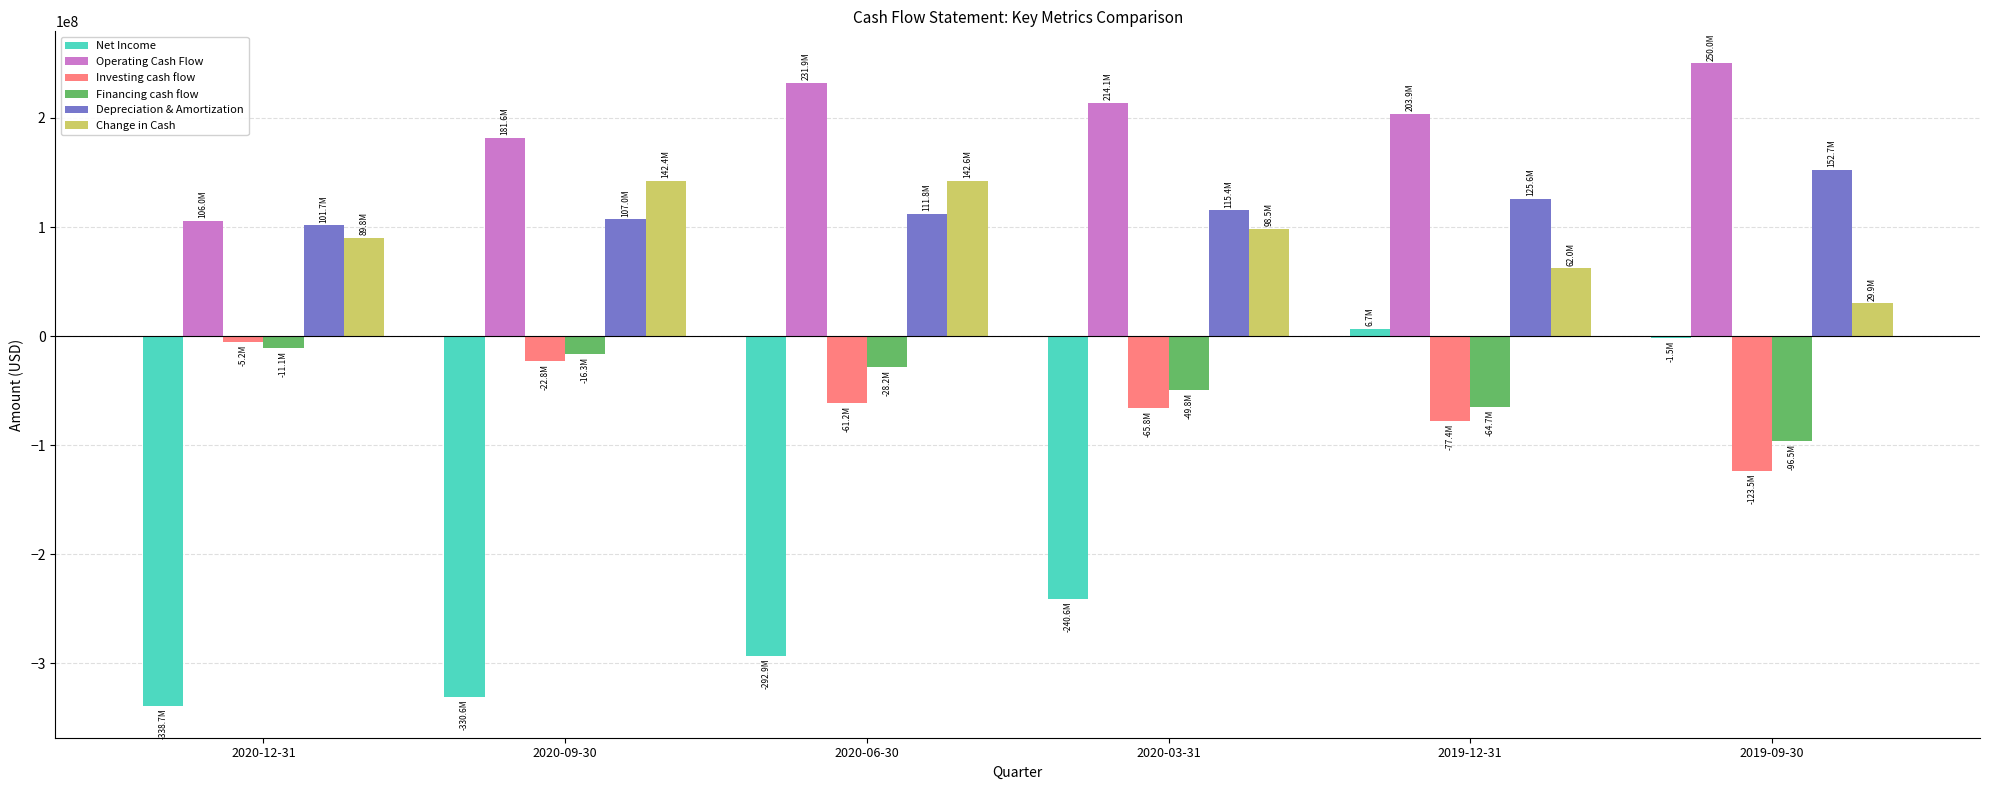

How many values in the Net Income series exceed -240552000?

2